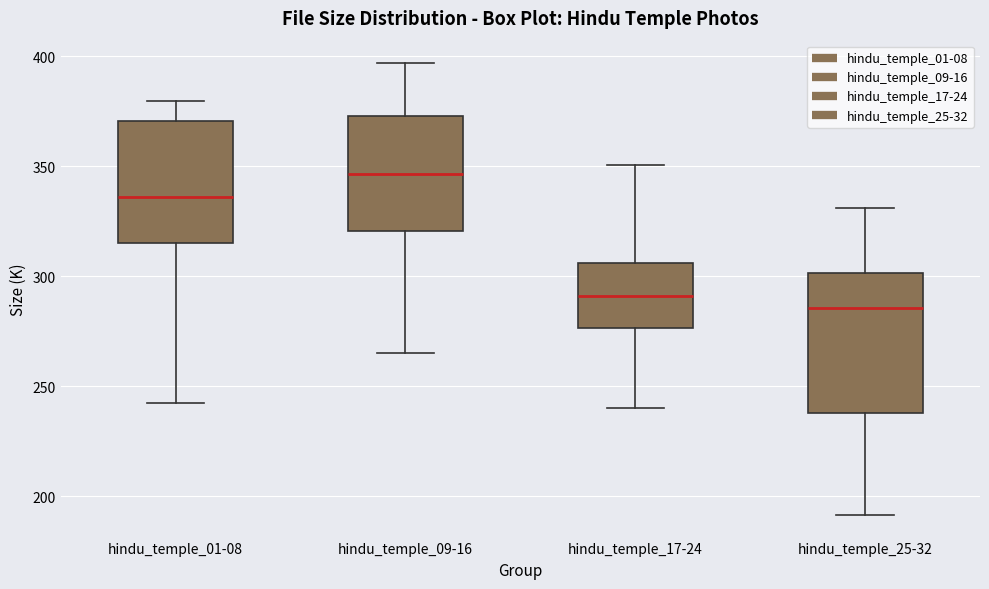

Reading left to right, transcribe this box plot: for each box, give where its median line is, the range the box spans, and where its two whiskers end, as read against the y-axis. The values are not printed on the chart, so give them approximately, as read against the axis.

hindu_temple_01-08: median 335, box 315 to 370, whiskers 245 to 380
hindu_temple_09-16: median 345, box 320 to 375, whiskers 265 to 395
hindu_temple_17-24: median 290, box 275 to 305, whiskers 240 to 350
hindu_temple_25-32: median 285, box 240 to 300, whiskers 190 to 330